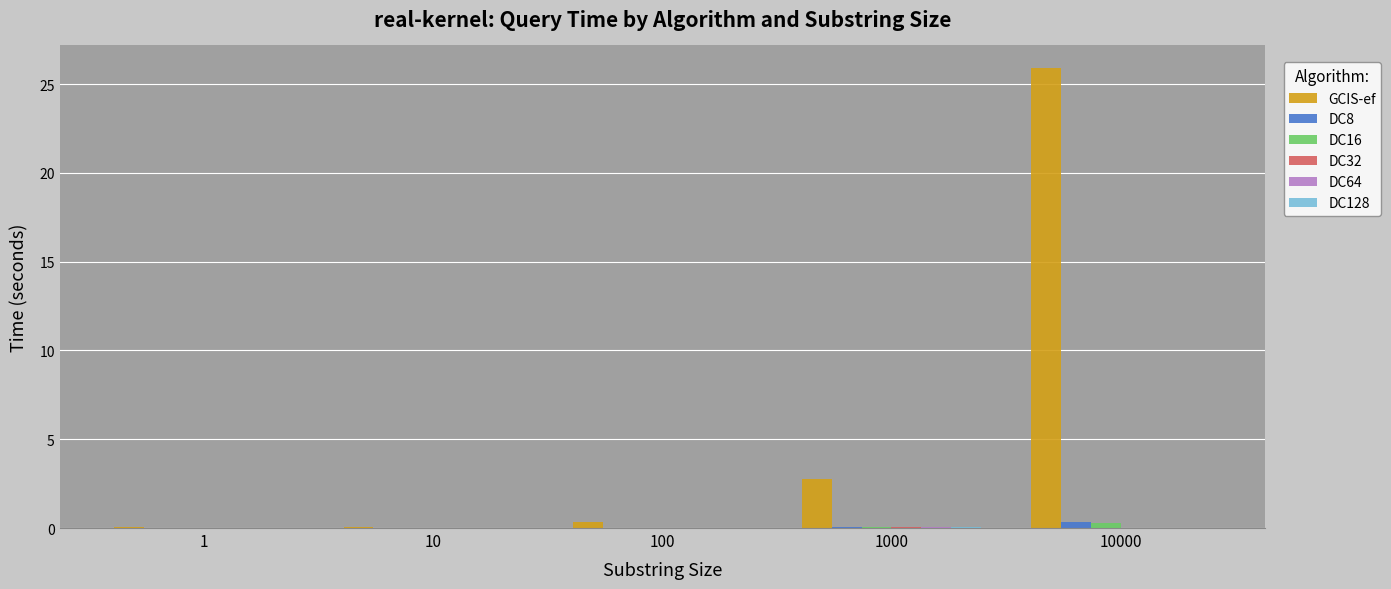

What is the greatest value displayed?

25.9